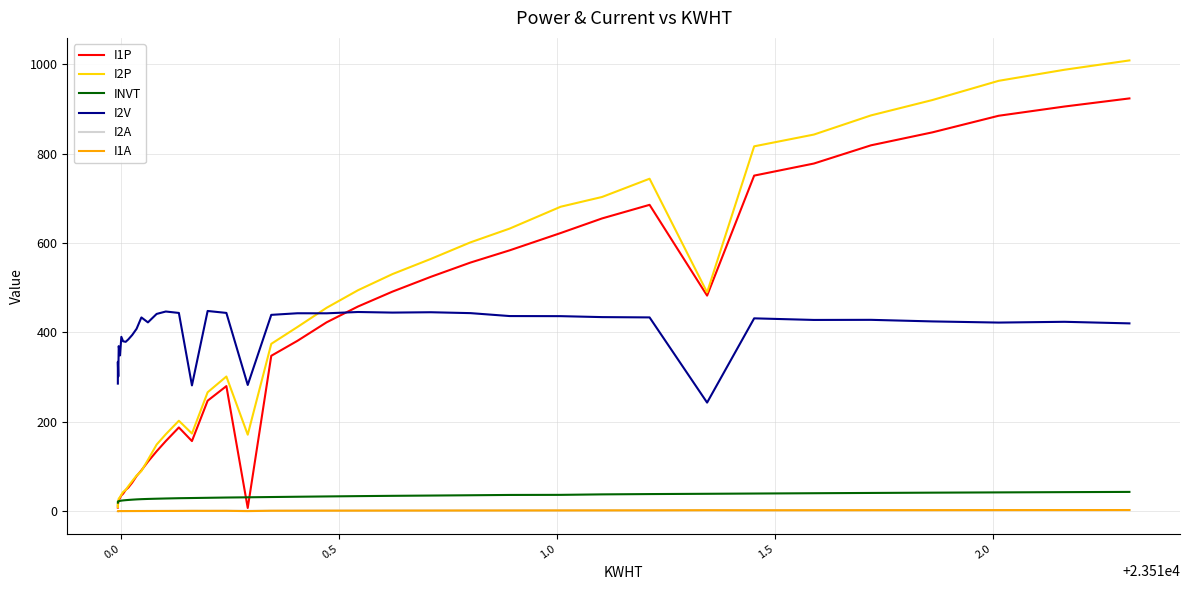

True or false: I2P and I1A cross at least once.

False